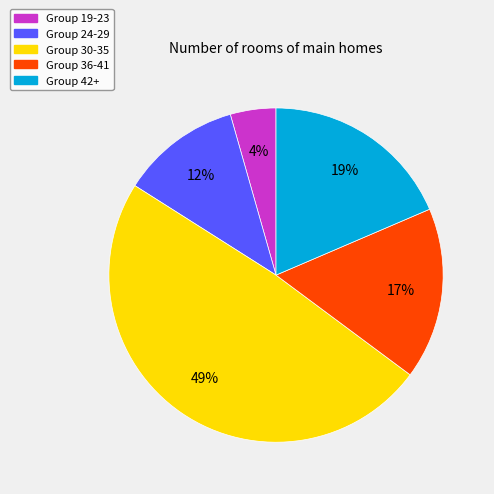

Does any single category account for the majority?

No